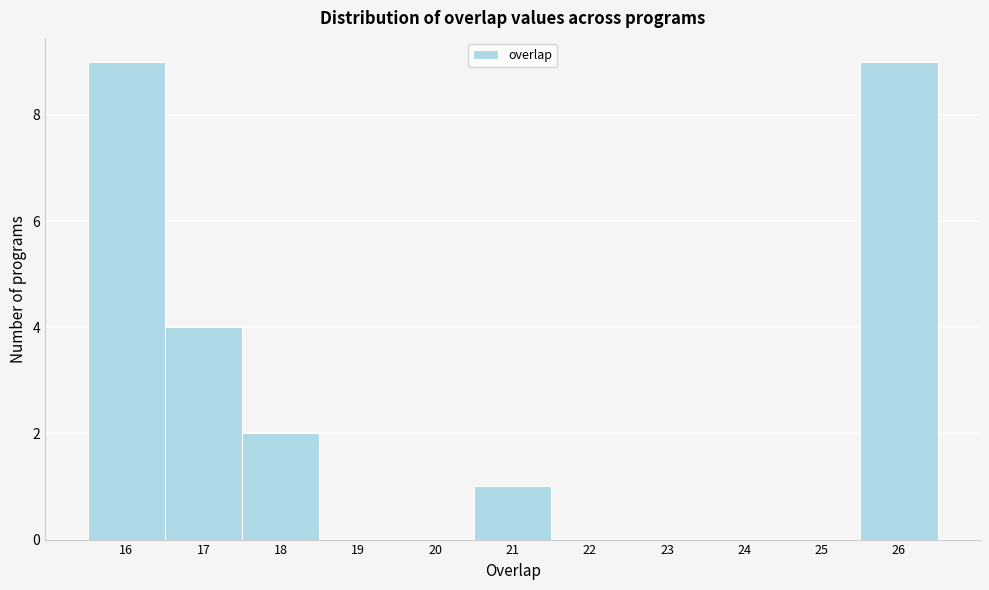

What is the height of the bar covering 15.5 to 16.5 on the x-axis? The values are not printed on the chart, so give them approximately, as read against the axis.

9